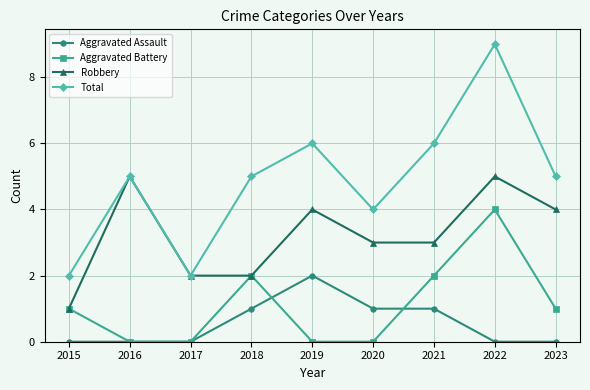

What is the greatest value displayed?

9